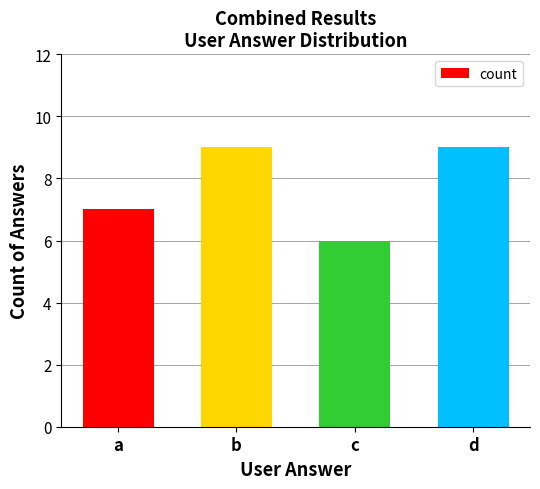

Count the values in the range 7 to 9.

3